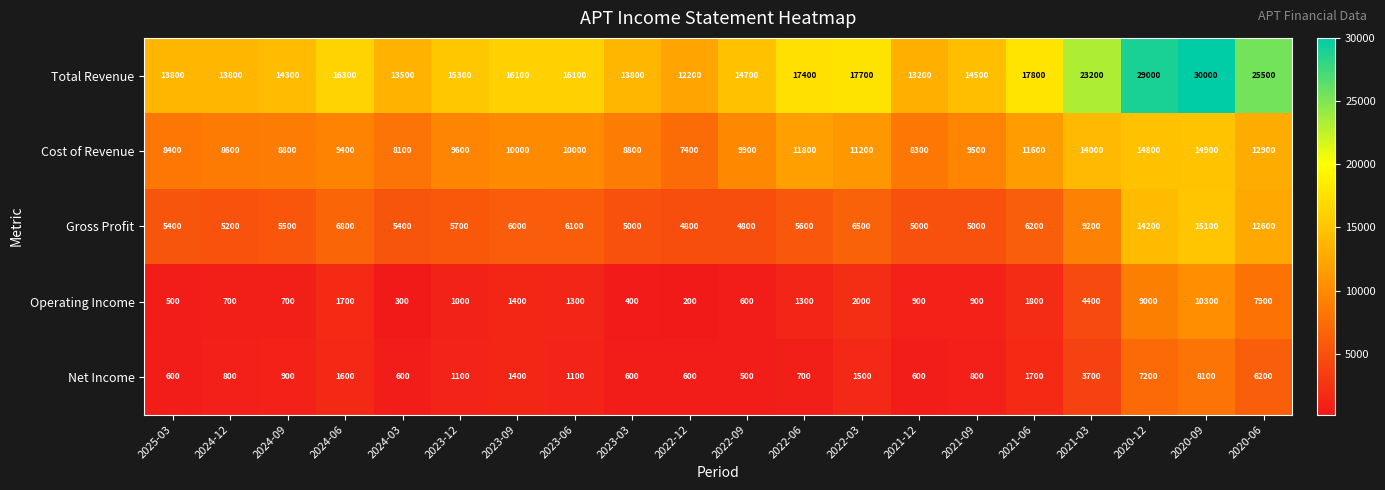

At which label is Operating Income closest to 5250?

2021-03